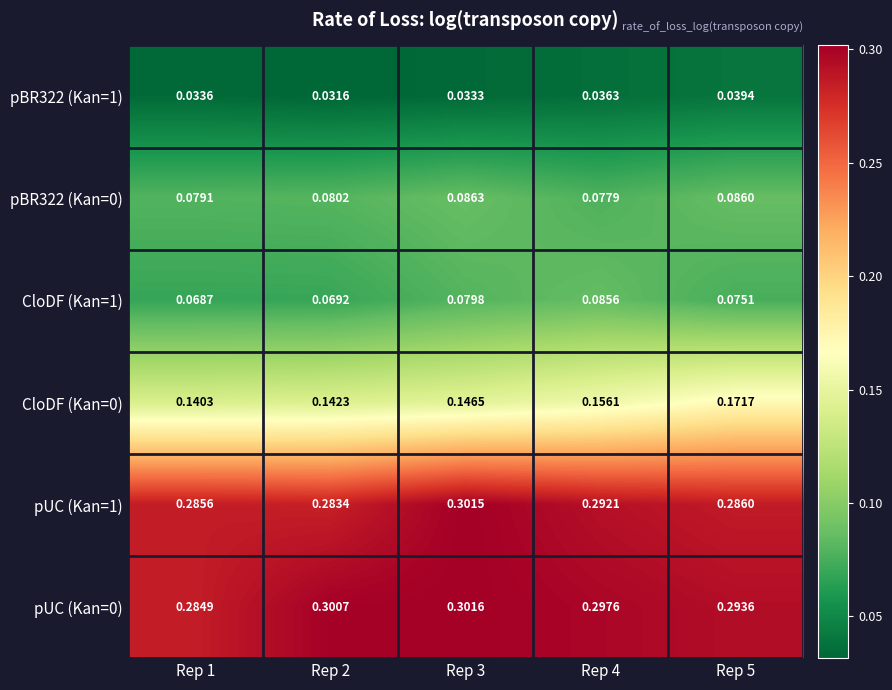

At Rep 4, list the series in order from largest to smallest.

pUC (Kan=0), pUC (Kan=1), CloDF (Kan=0), CloDF (Kan=1), pBR322 (Kan=0), pBR322 (Kan=1)